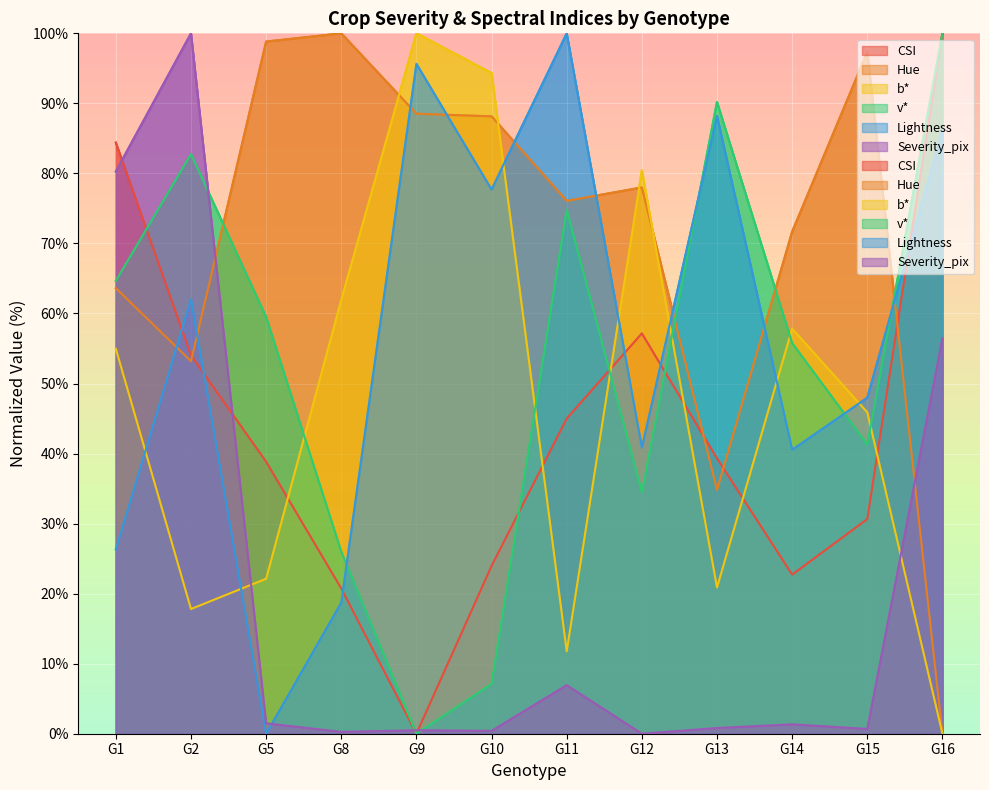

At which label is Lightness closest to 50?

G15